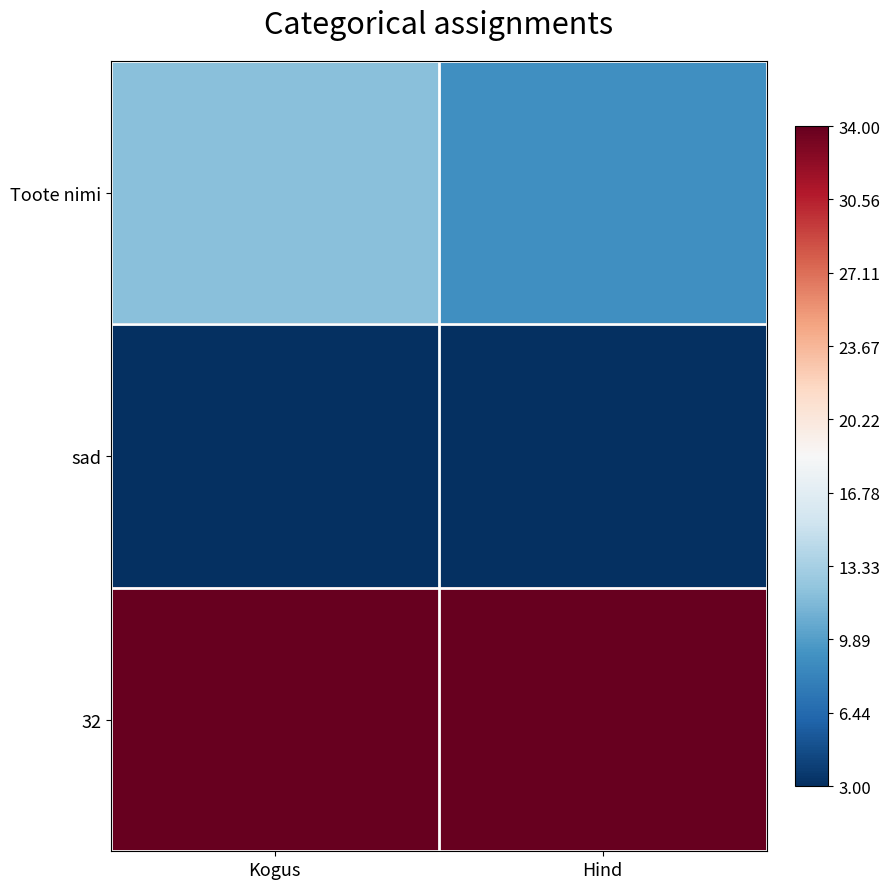

How many series are shown in this chart?

3